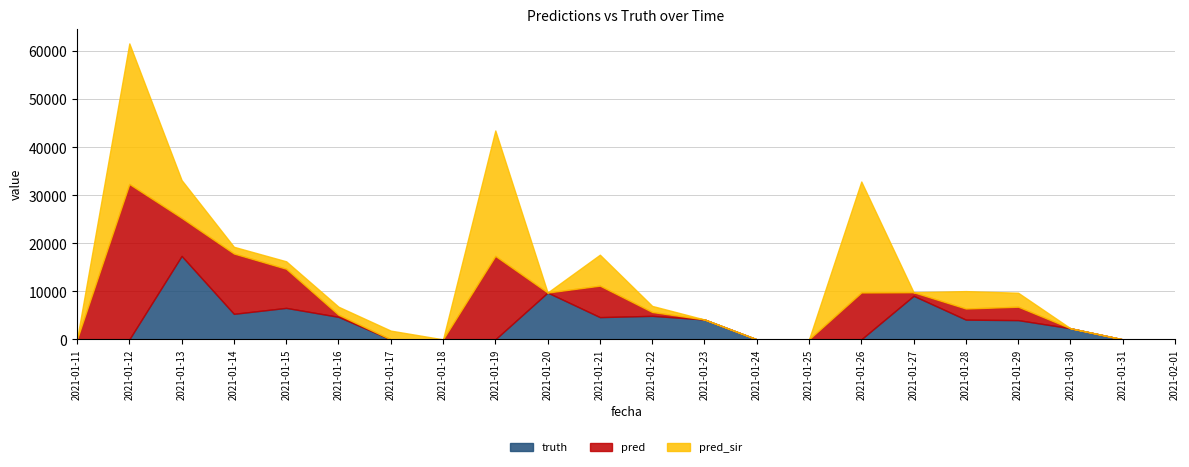

Is it true that truth equals -7981.9 at 2021-02-01?

False